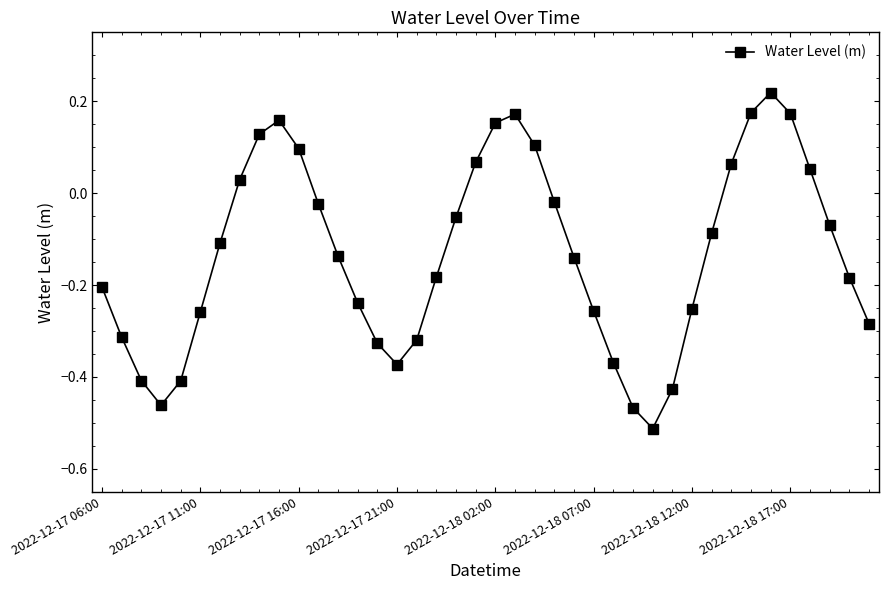

True or false: the data has more than 2 interior local peaks.

True